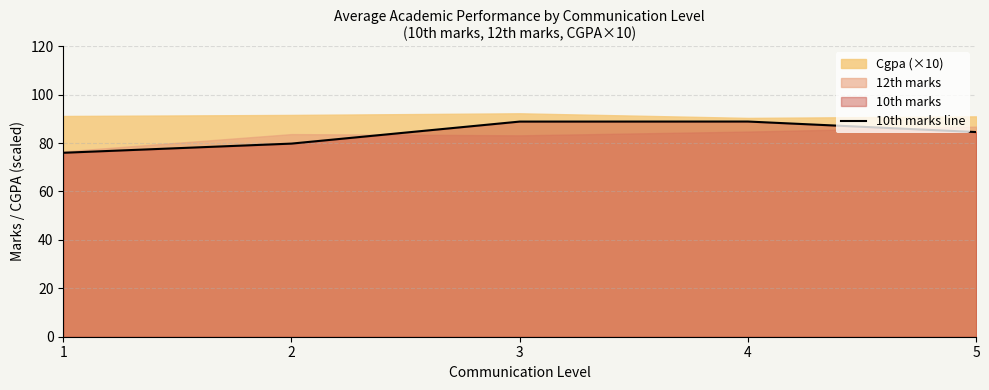

Reading left to right, what are all the values shown in this chart?

1=76.0	2=79.8	3=88.9	4=88.9	5=84.5